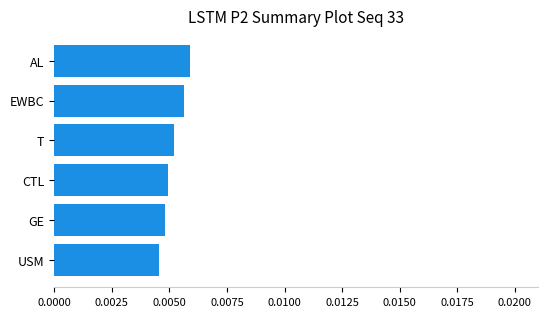

Count the values in the range 0 to 1.

6